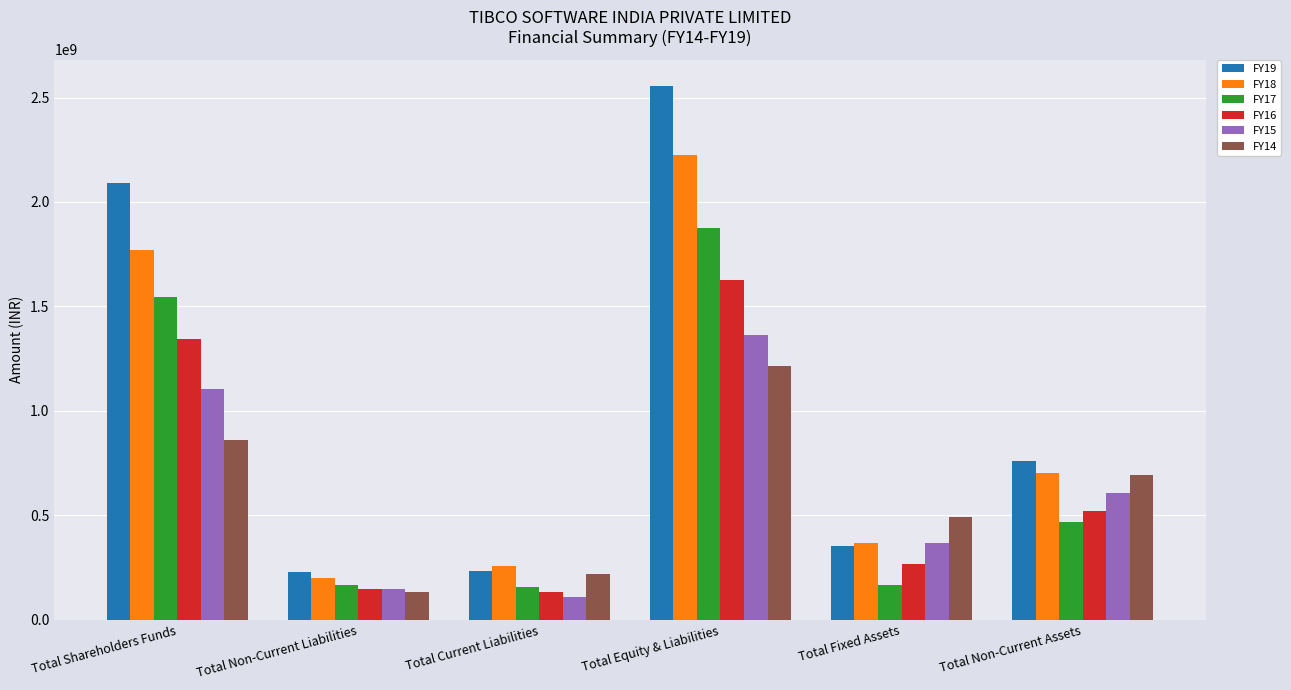

Which series changed the most between Total Shareholders Funds and Total Equity & Liabilities?

FY19